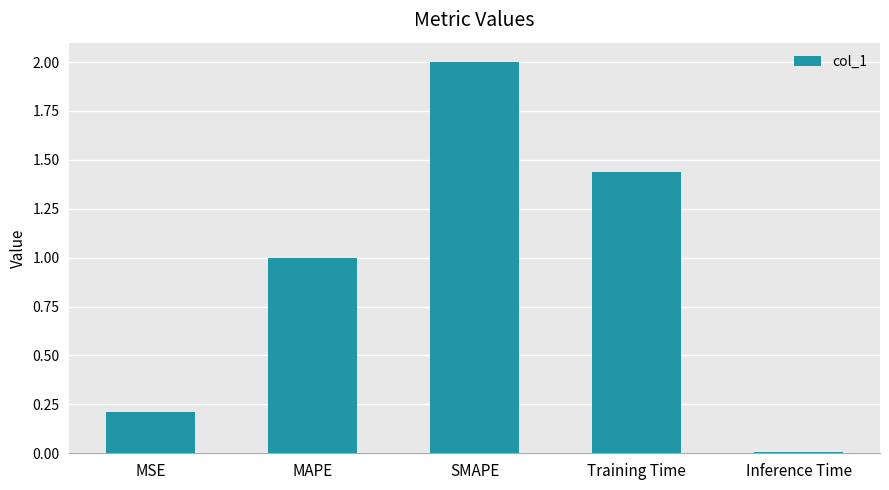

The value at MSE is 0.2. True or false?

True